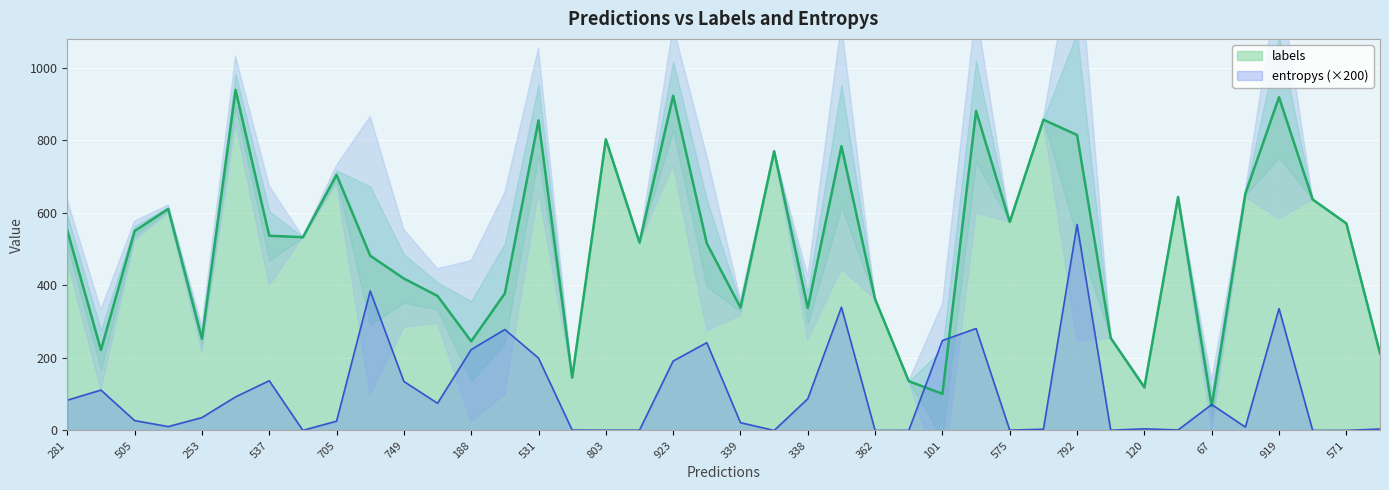

What is the label of the 38th point from the right?

505